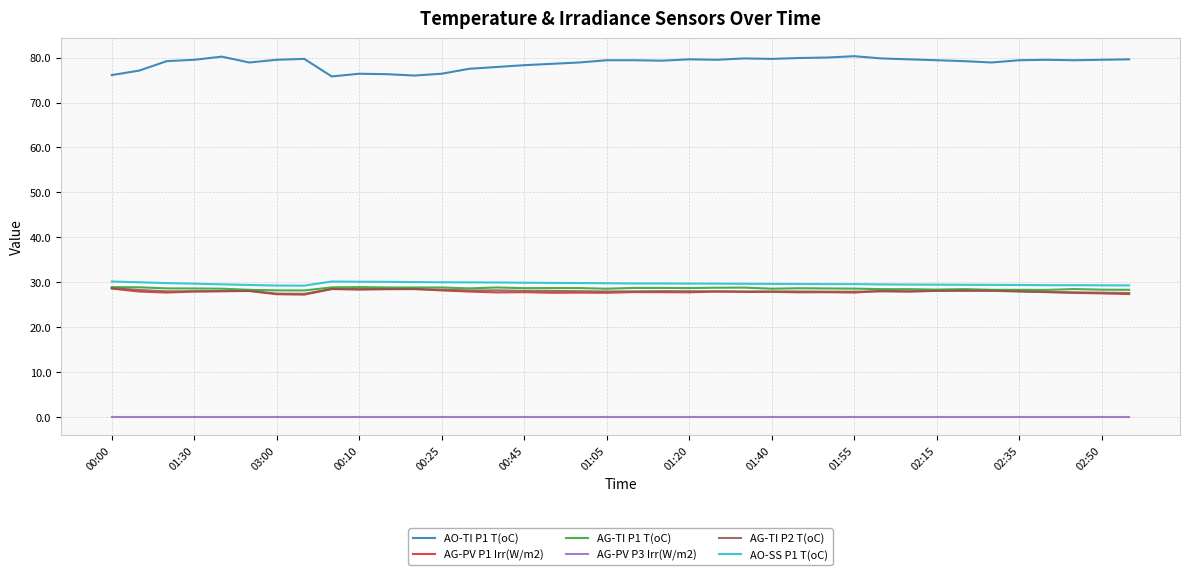

Which series has the widest spread of values?

AO-TI P1 T(oC)